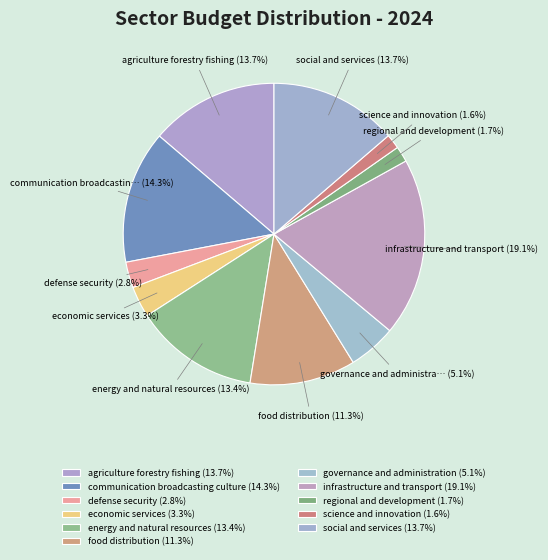

Is it true that communication broadcasting culture is 14% of the pie?

True